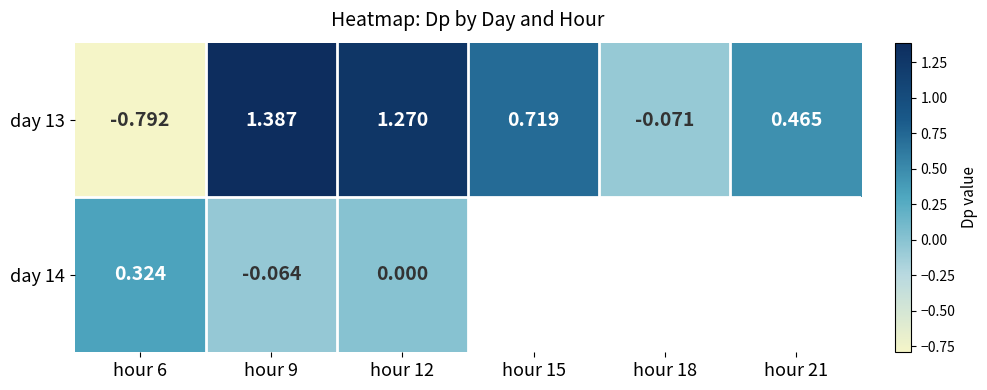

Is the value of day 14 at hour 6 greater than the value of day 13 at hour 9?

No